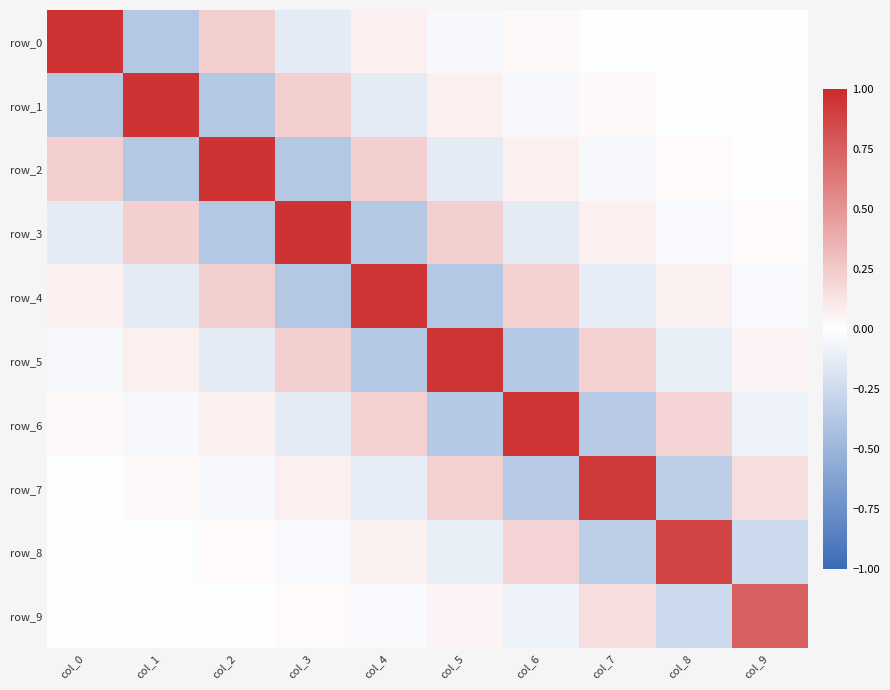

How many values in the row_0 series exceed 0?

5